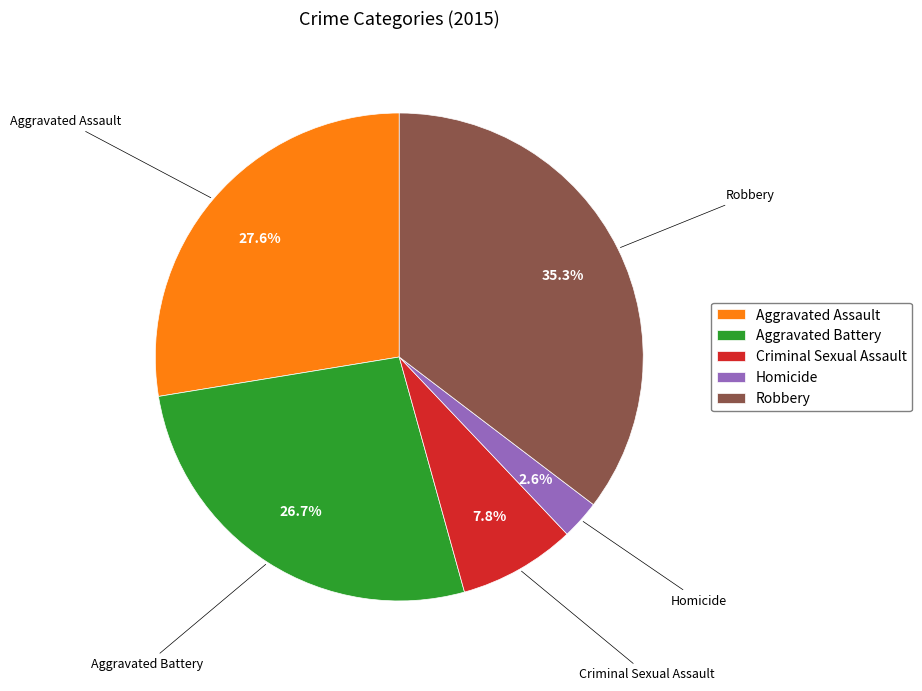

To the nearest percent, what portion does Aggravated Assault represent?

28%